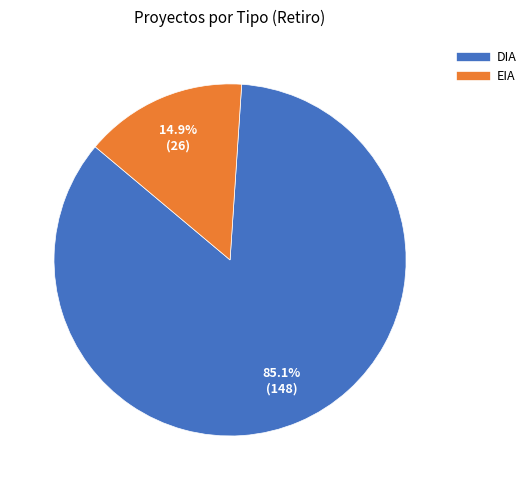

Which category has the biggest portion of the pie?

DIA